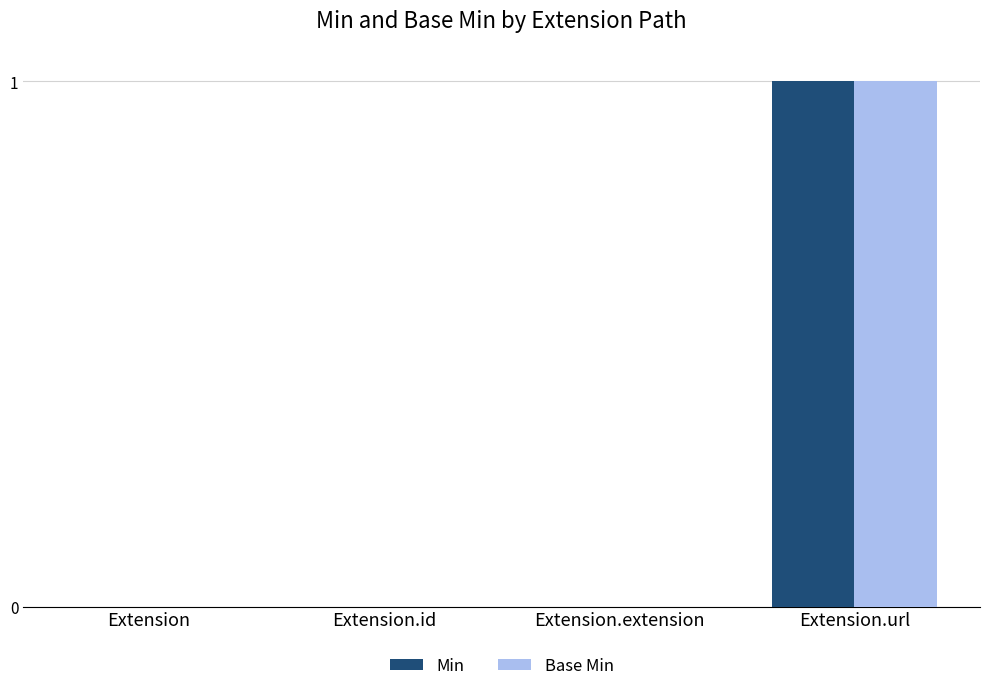

Which category has the highest value in the Base Min series?

Extension.url